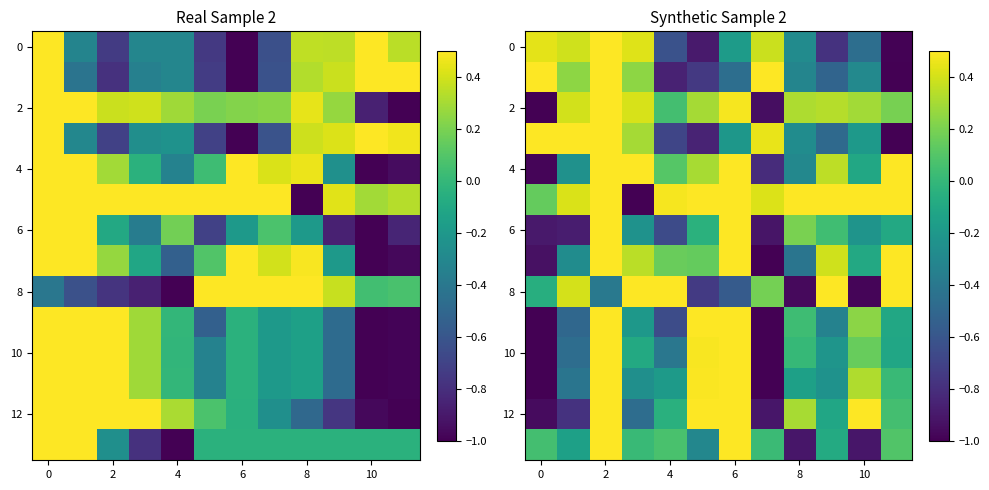

Is it true that 0 equals -0.4 at 8?

False